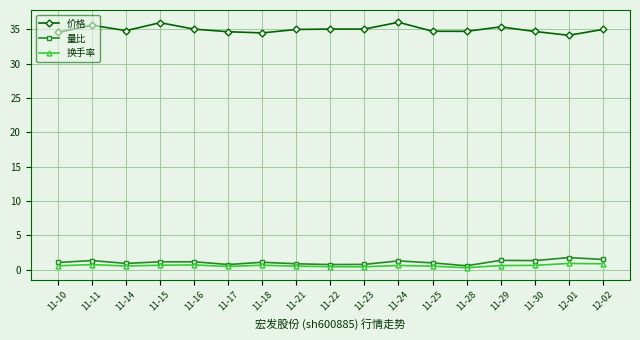

What is the spread (max minus min) of values at 12-01?

33.3